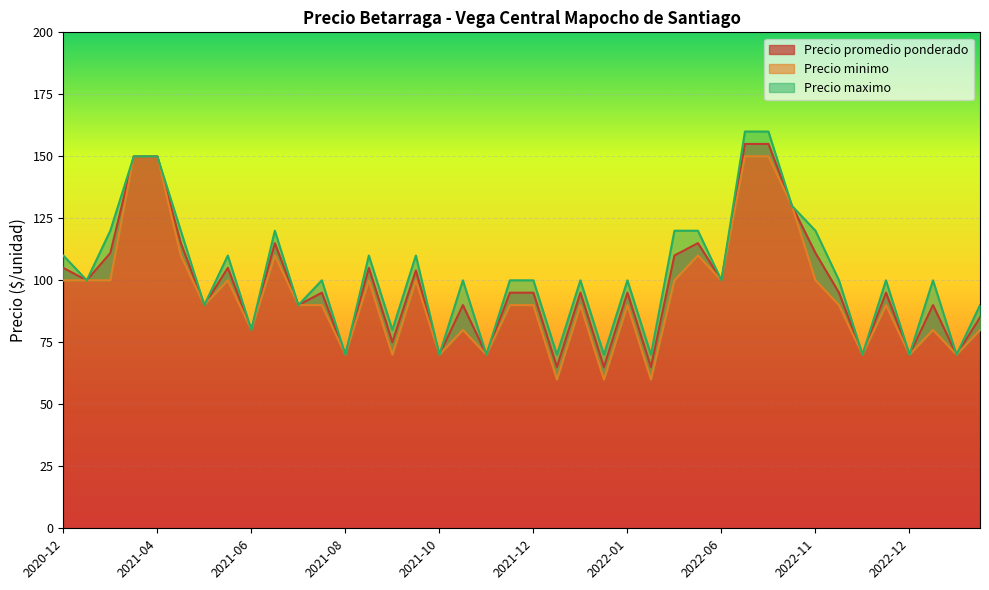

Which category has the highest value in the Precio minimo series?

2022-07-07